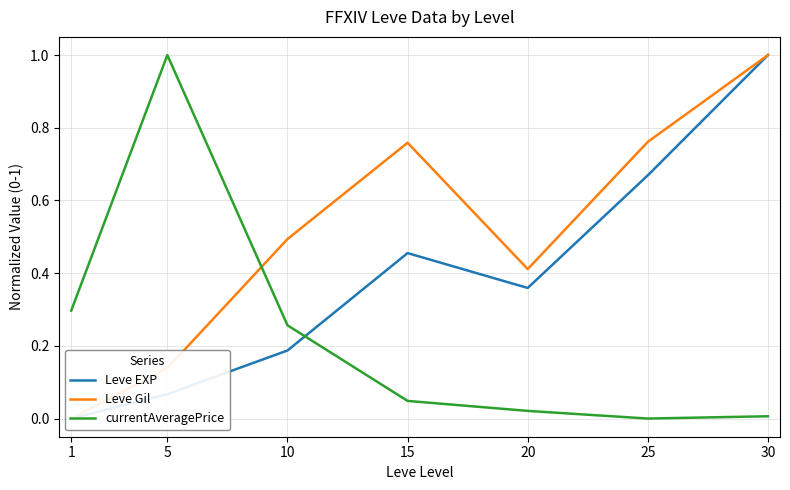

Which series has the largest range (max minus min)?

Leve EXP